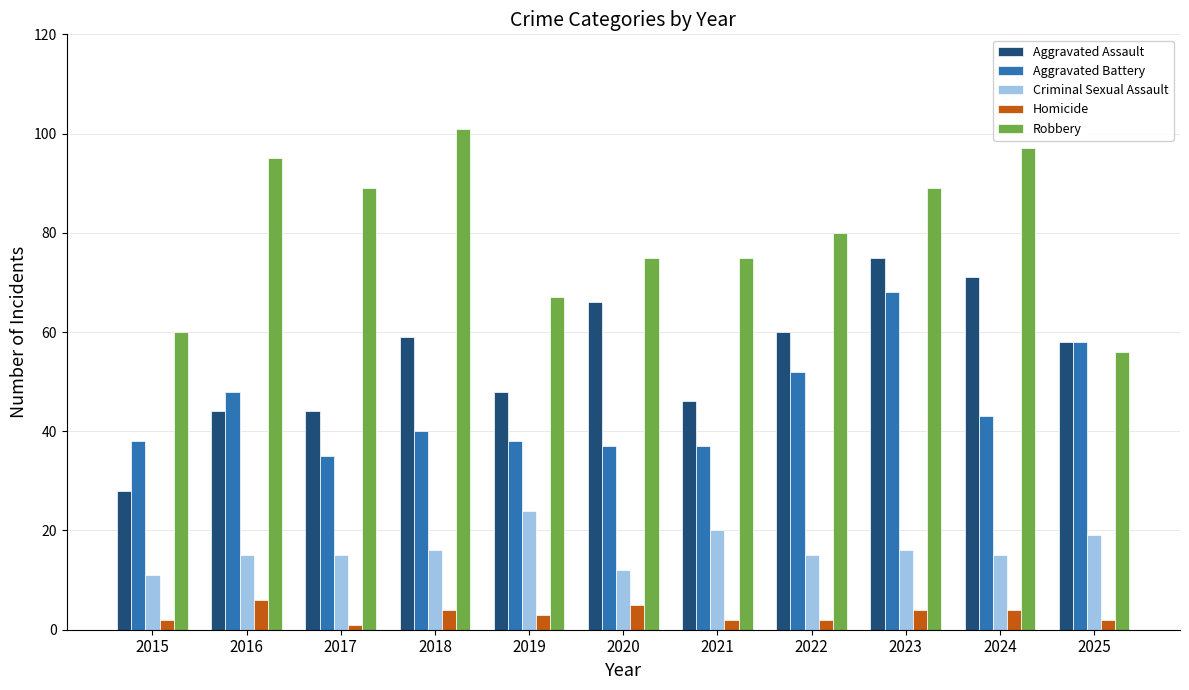

Which series has the largest range (max minus min)?

Aggravated Assault